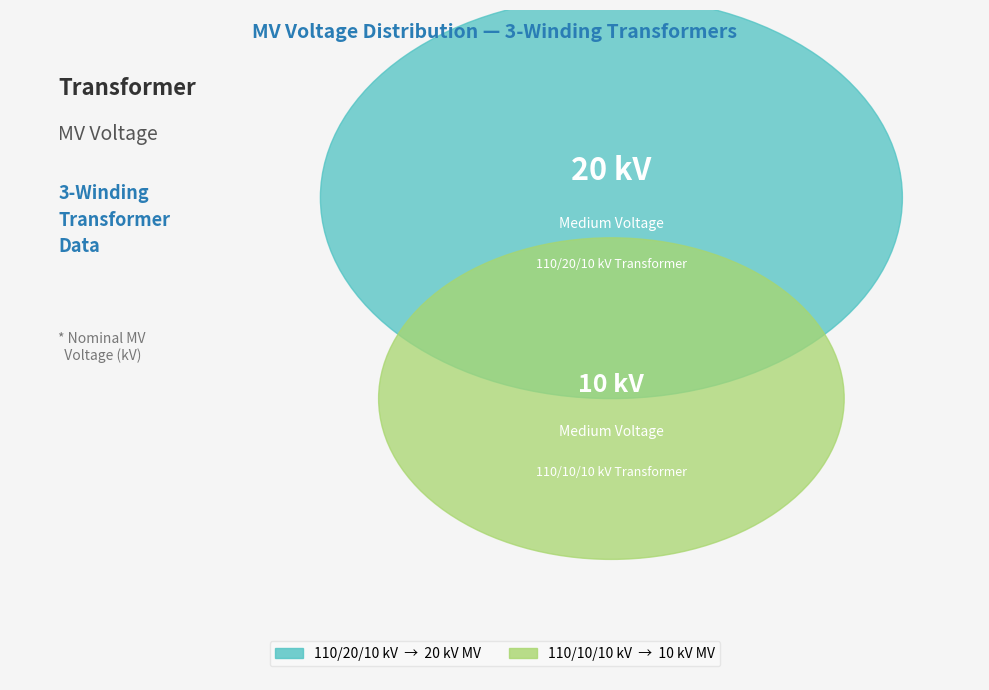

Which has a higher value, 63/25/38 MVA 110/20/10 kV or 63/25/38 MVA 110/10/10 kV?

63/25/38 MVA 110/20/10 kV